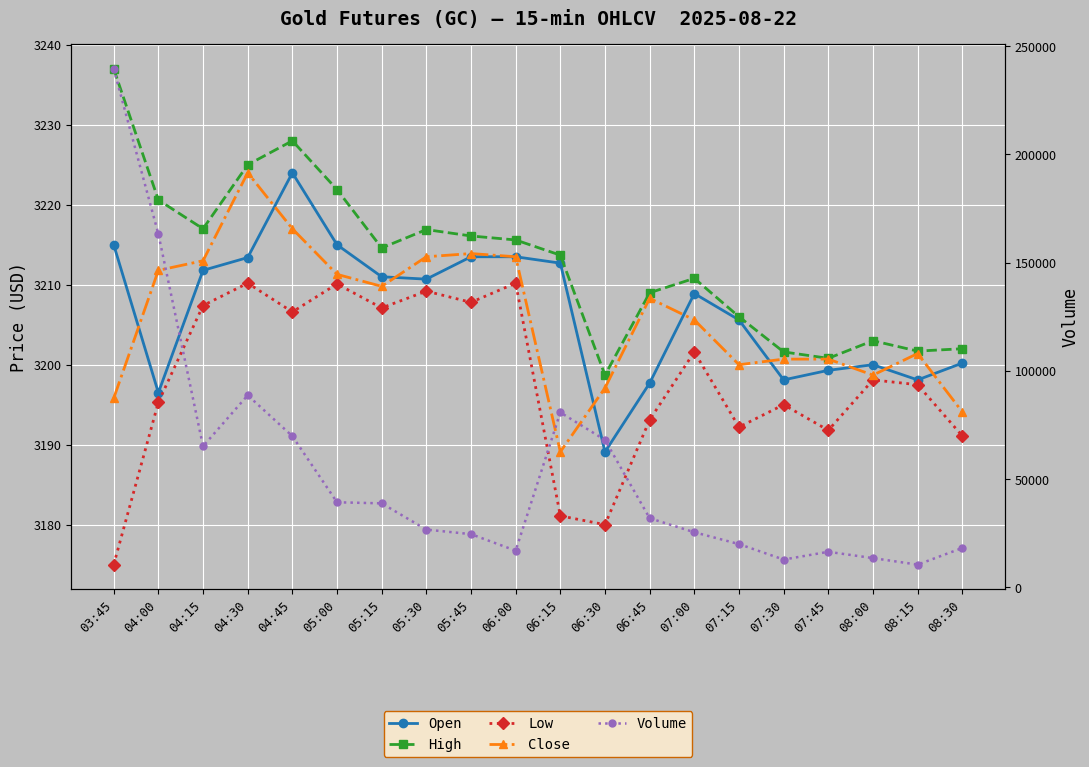

What is the sum of all High values?

64260.0